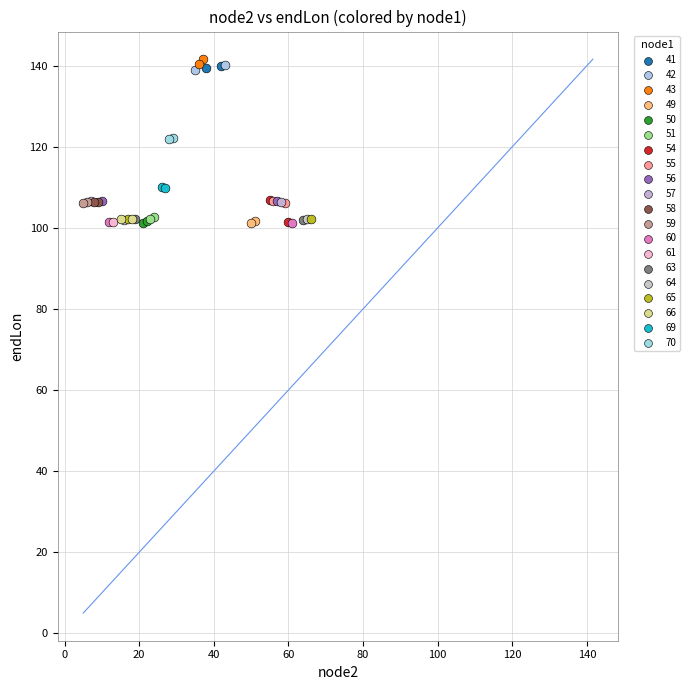

What are all the series names shown in the legend?

41, 42, 43, 49, 50, 51, 54, 55, 56, 57, 58, 59, 60, 61, 63, 64, 65, 66, 69, 70